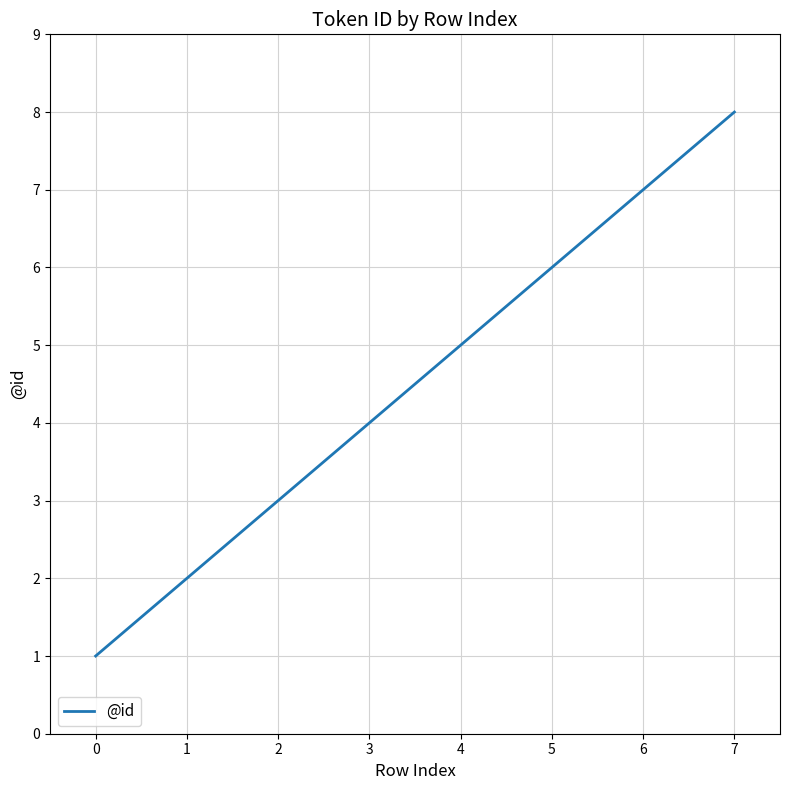

What is the difference between the maximum and minimum values?

7